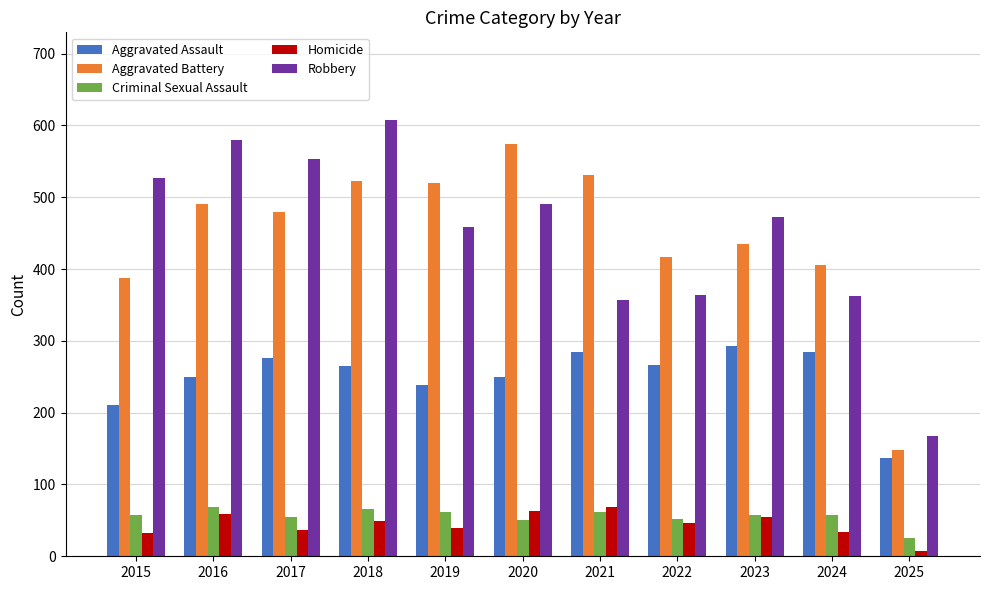

Which series has the largest range (max minus min)?

Robbery